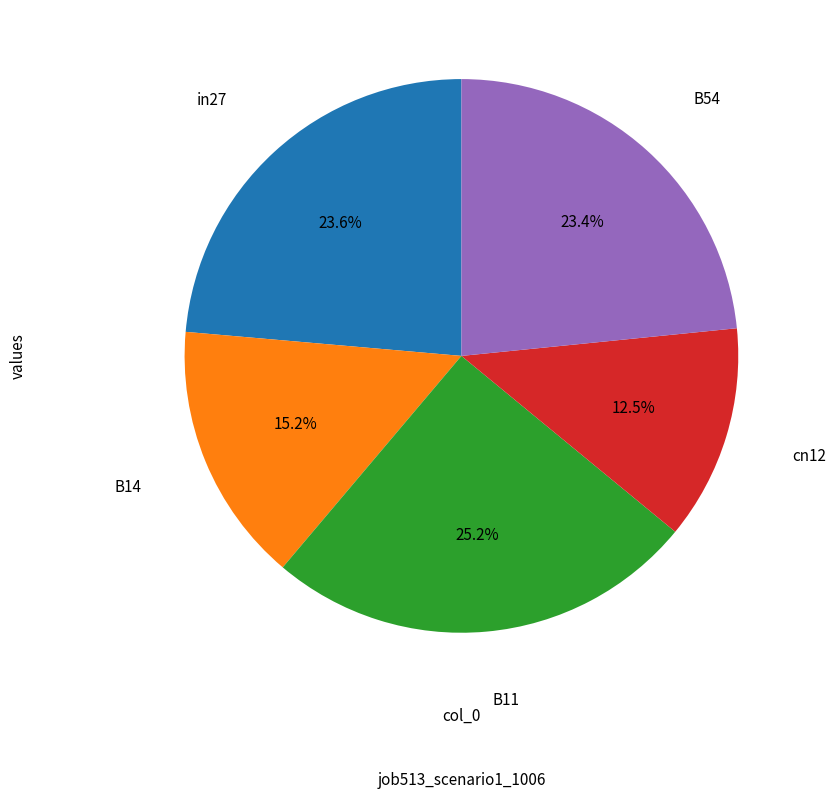

Is there a majority slice in this chart?

No